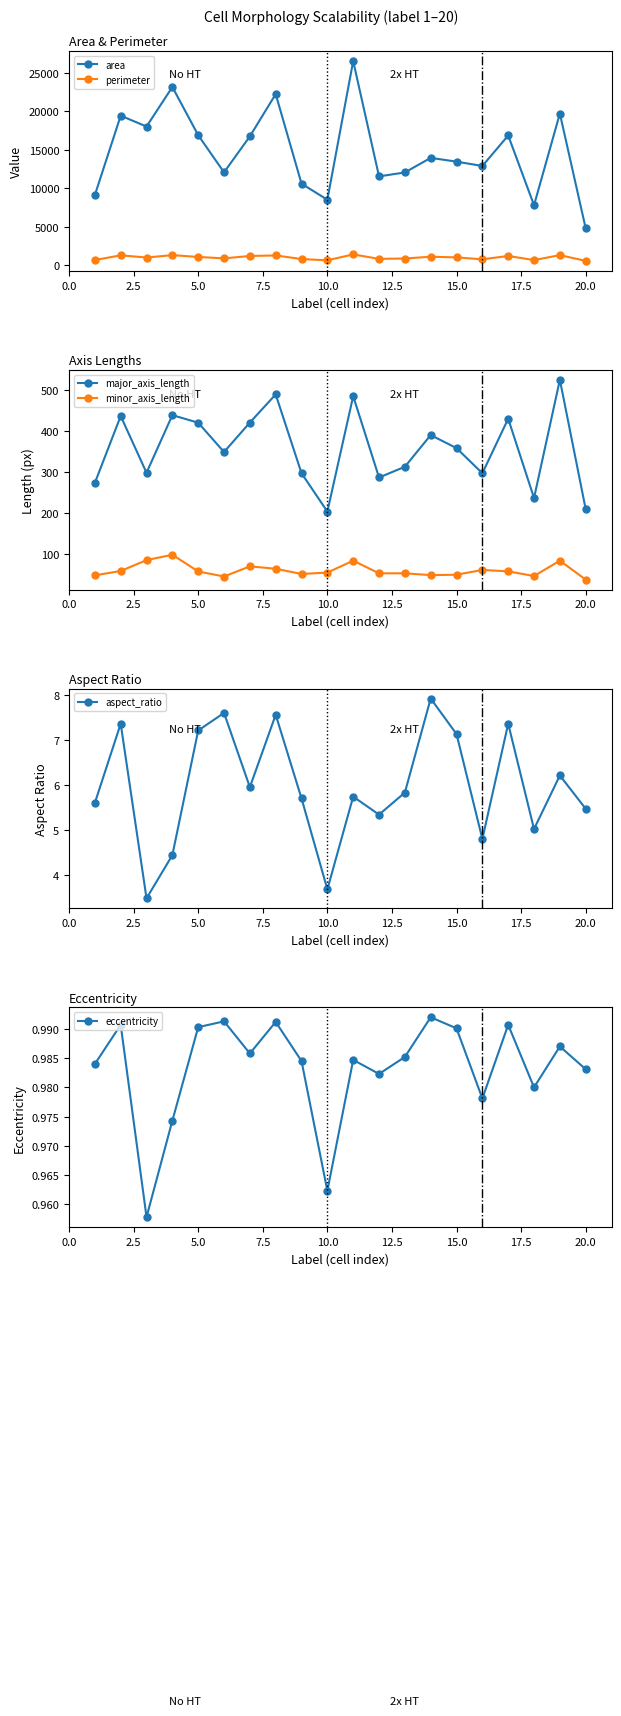

True or false: area and perimeter cross at least once.

False